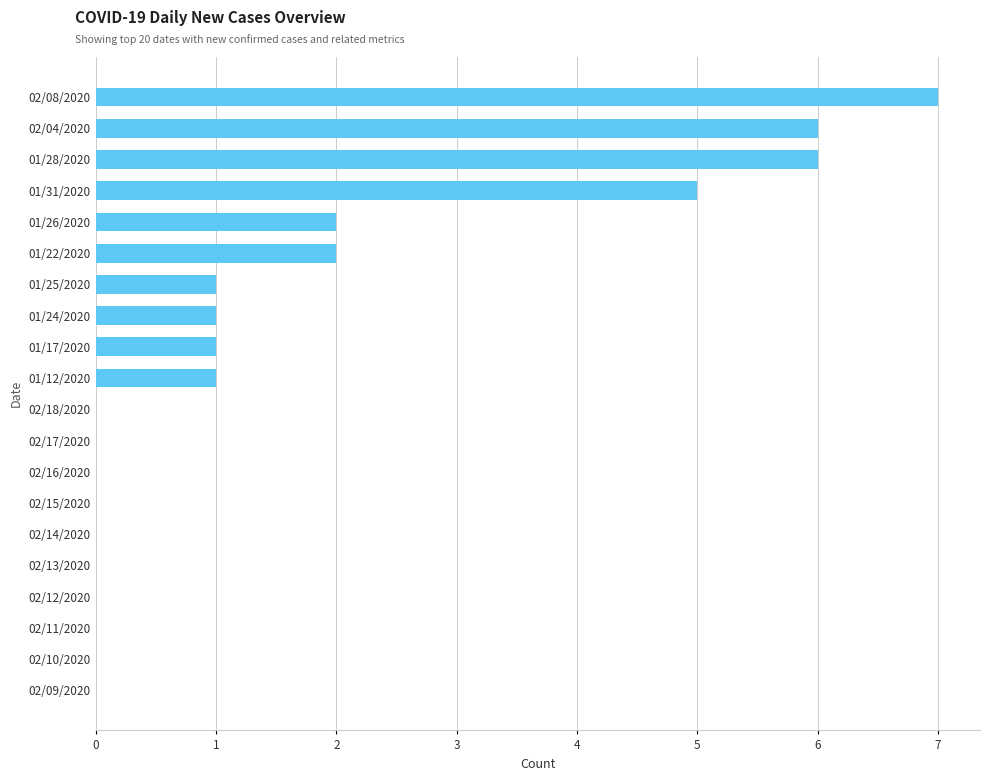

What is the sum of all values?

32